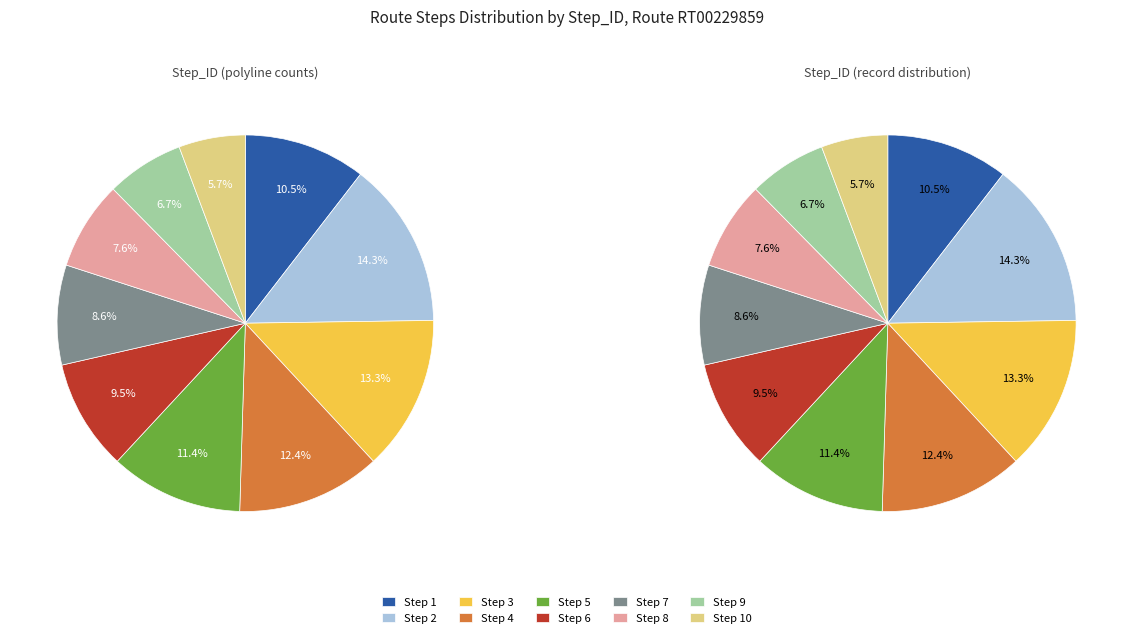

Which category has the smallest portion of the pie?

10